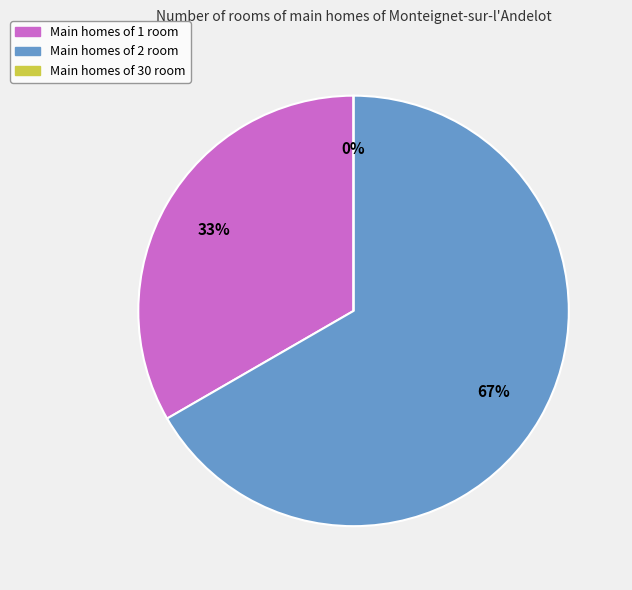

To the nearest percent, what is the difference between the largest and smallest slice percentages?

67%